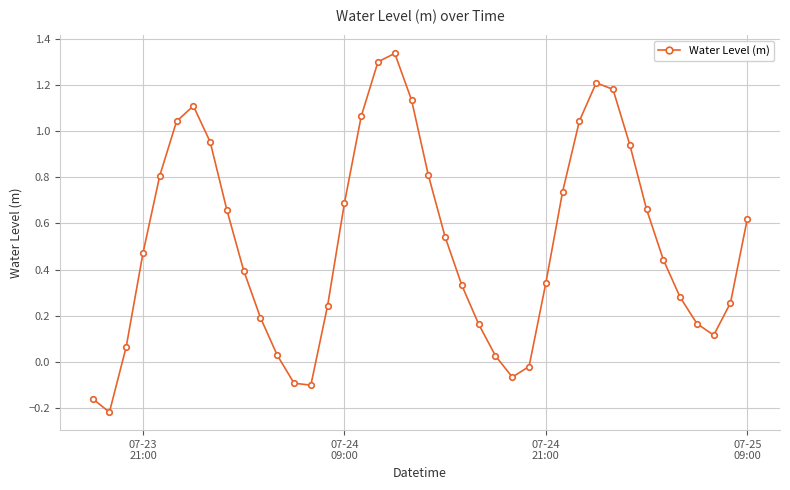

How many interior local valleys (lower than both neighbors) does the data have?

4